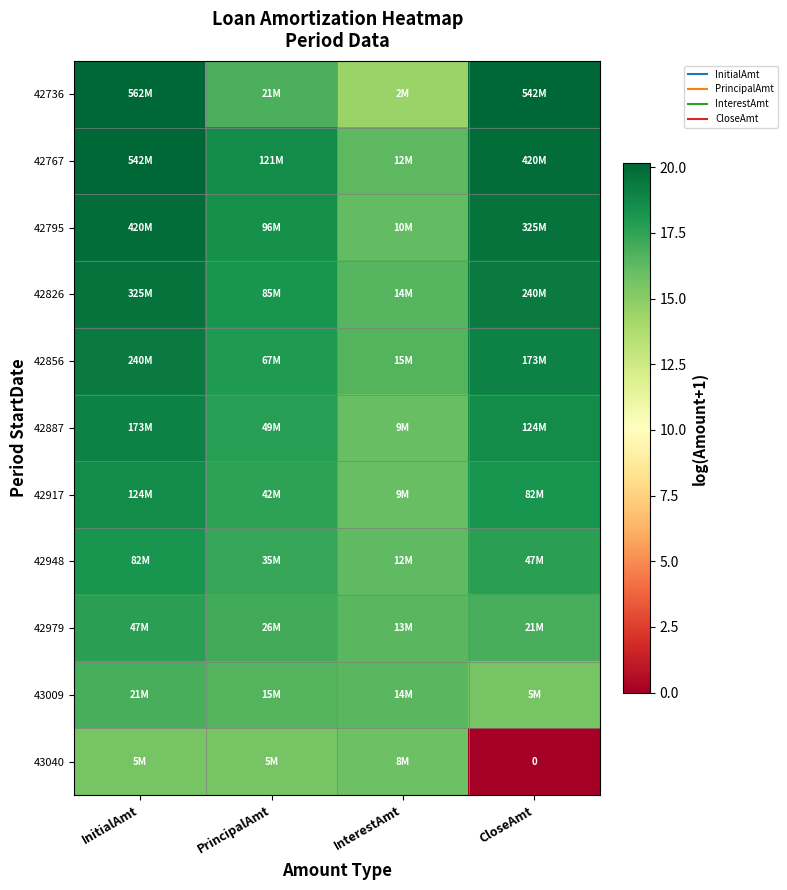

What is the difference between the 42826 values at InitialAmt and CloseAmt?

0.3